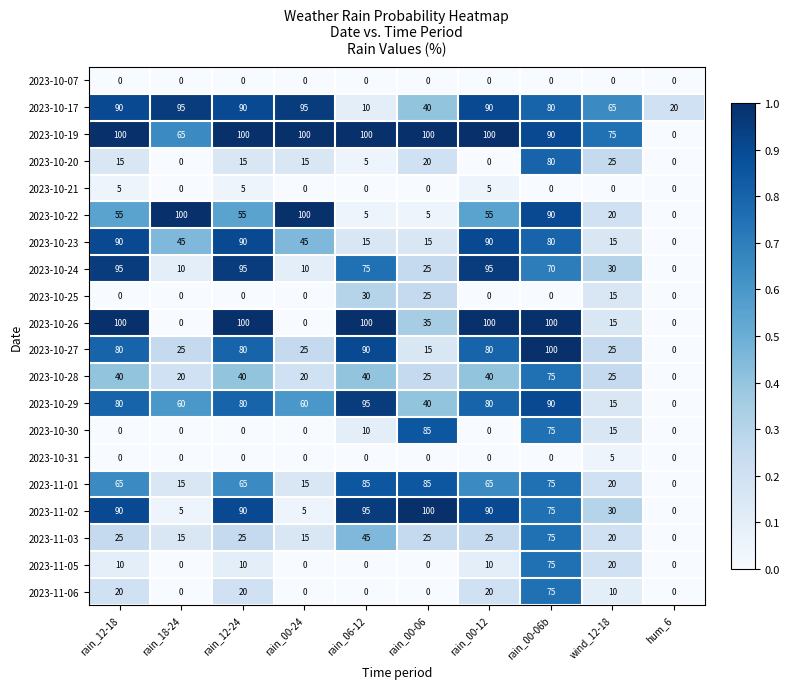

What value does the 2023-10-24 series have at rain_06-12, to the nearest 5?

75